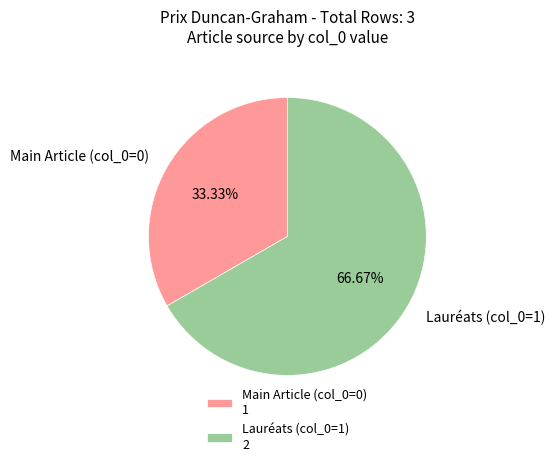

Does any single category account for the majority?

Yes